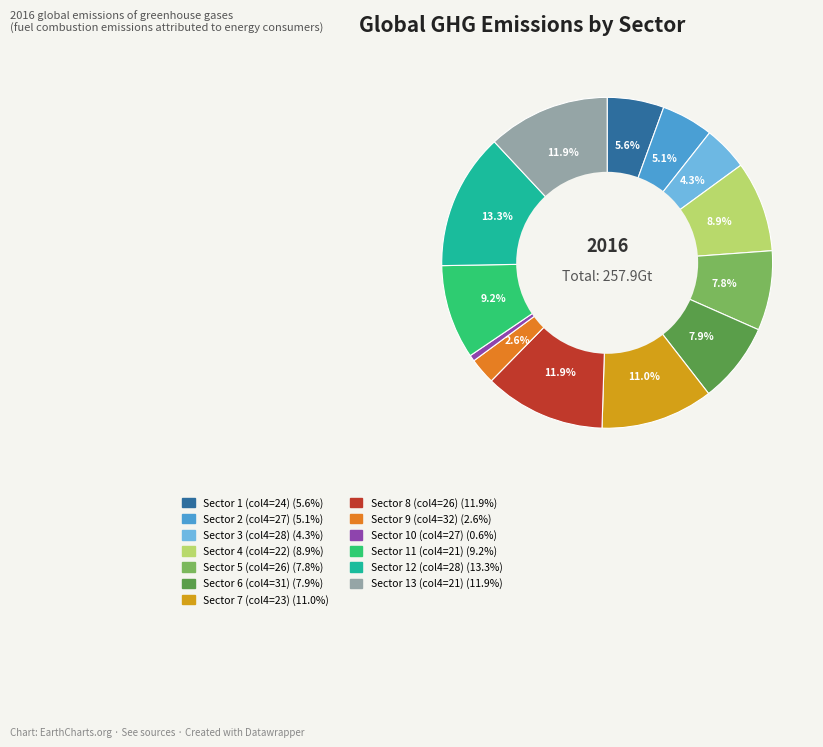

How many slices are in this pie chart?

13